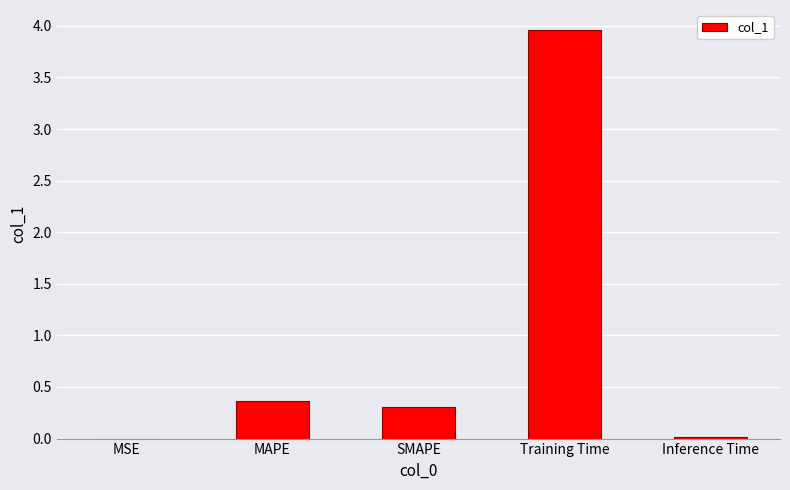

What is the average value?

0.9